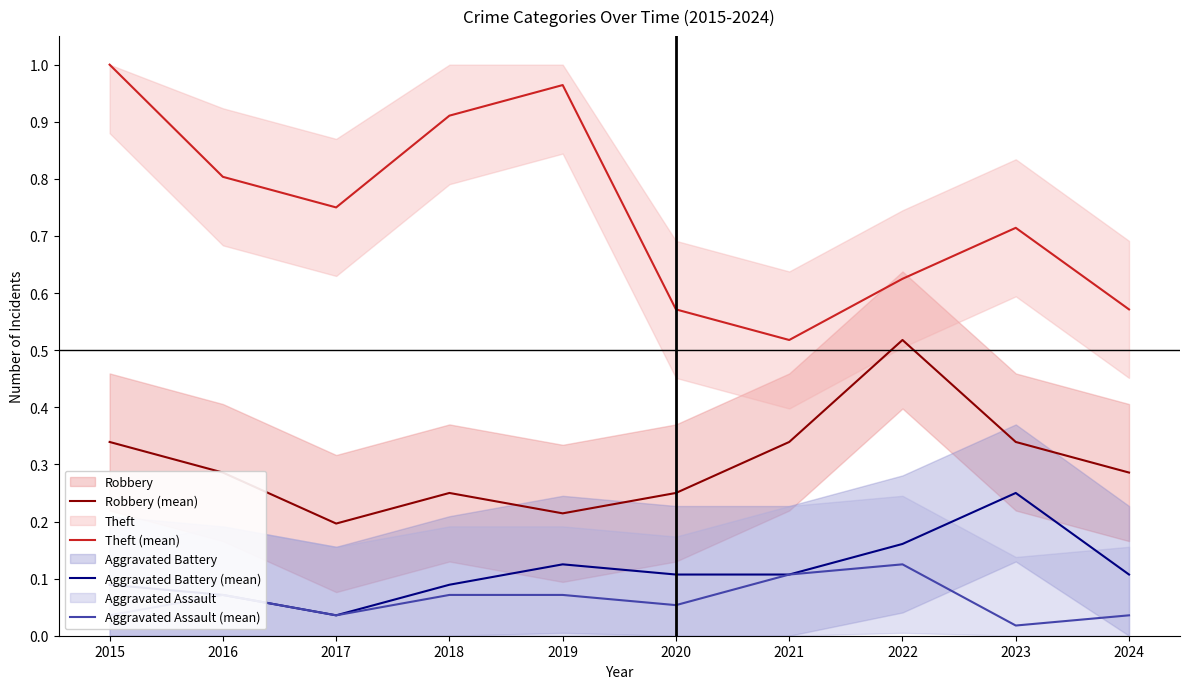

What are all the series names shown in the legend?

Robbery (mean), Theft (mean), Aggravated Battery (mean), Aggravated Assault (mean)